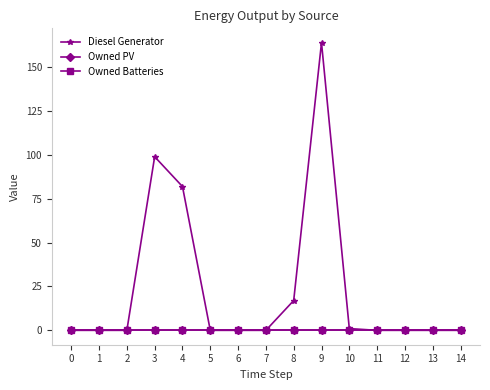

What is the approximate value of Diesel Generator at 9, to the nearest 10?

160